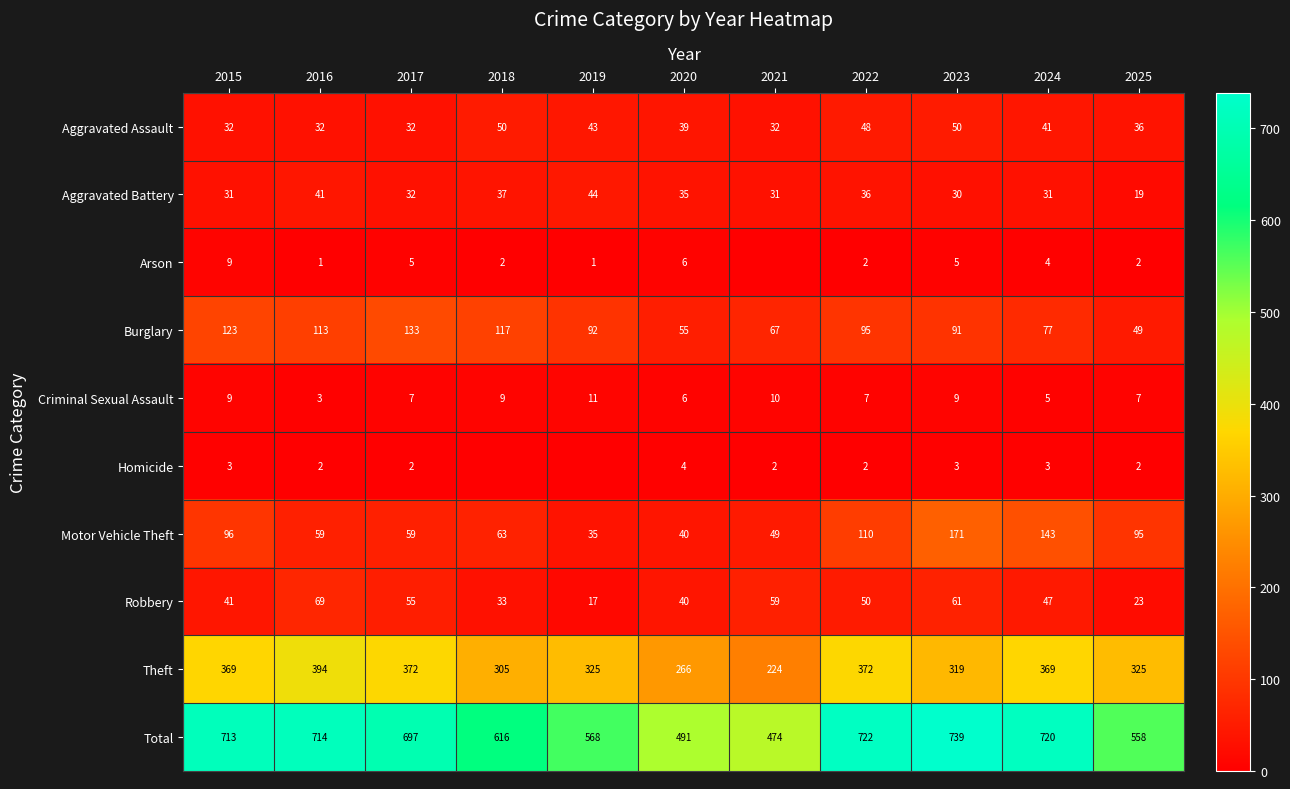

What is the spread (max minus min) of values at 2022?

720